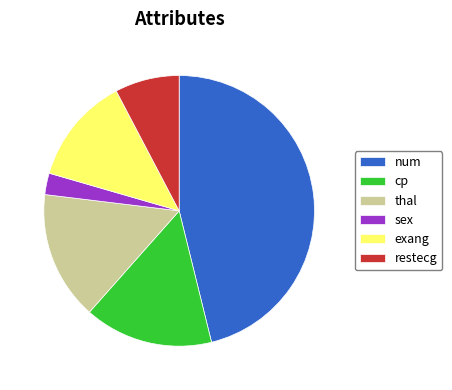

Is it true that cp is 3% of the pie?

False